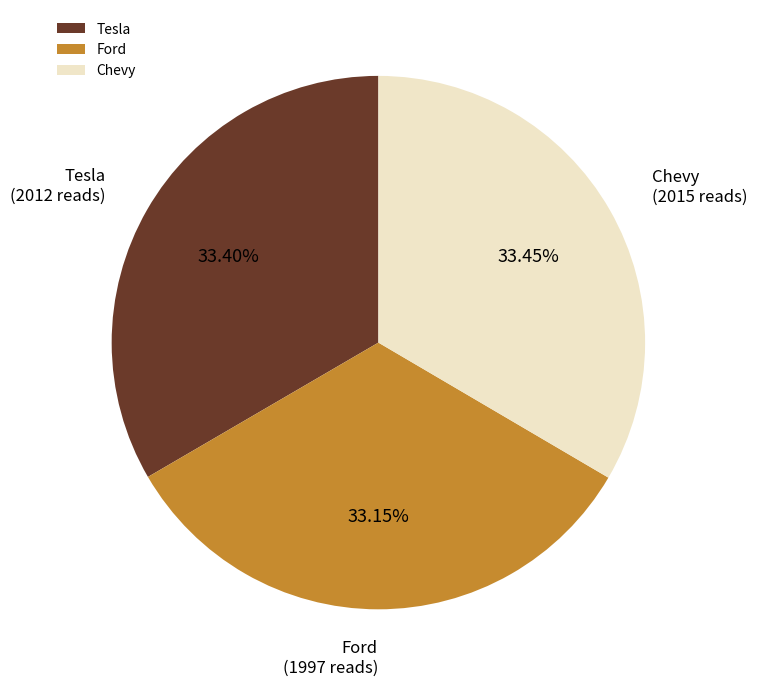

To the nearest percent, what portion does Tesla represent?

33%